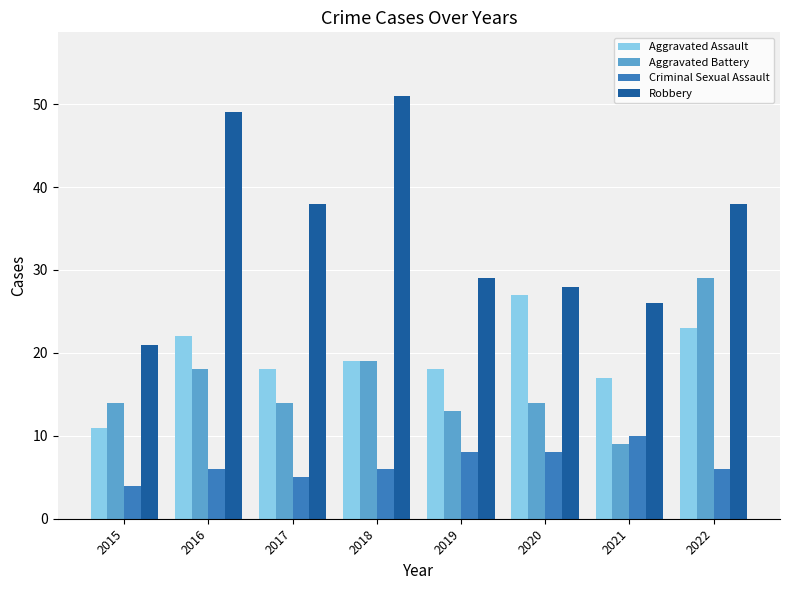

What are all the series names shown in the legend?

Aggravated Assault, Aggravated Battery, Criminal Sexual Assault, Robbery